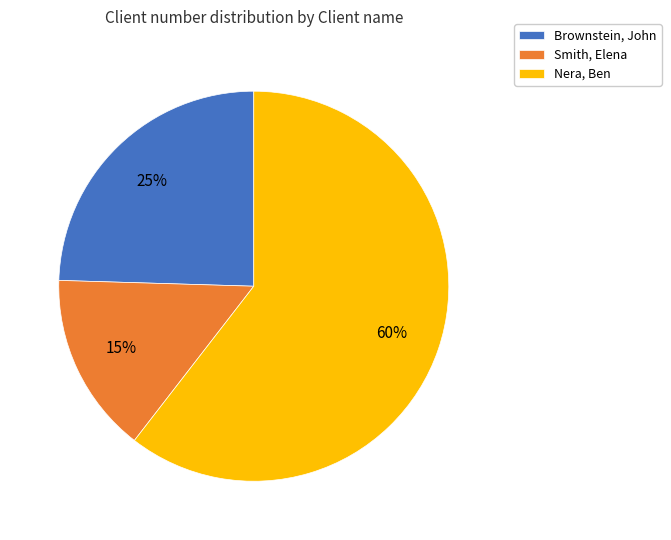

Which category has the smallest portion of the pie?

Smith, Elena